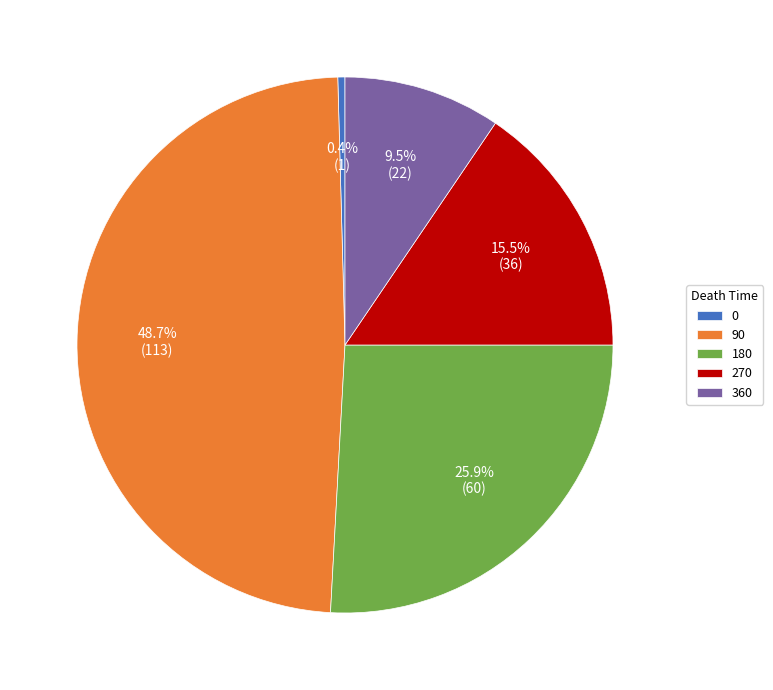

What percentage is NOT represented by 180?

74.1%